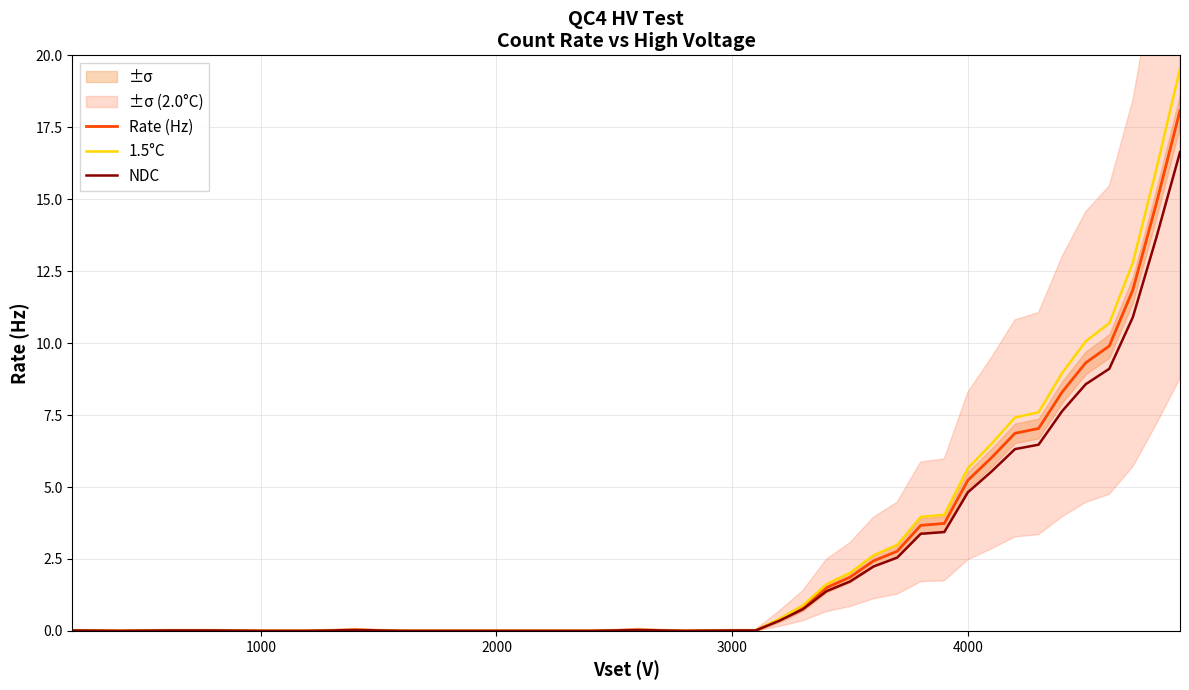

What is the maximum value for NDC?

16.6